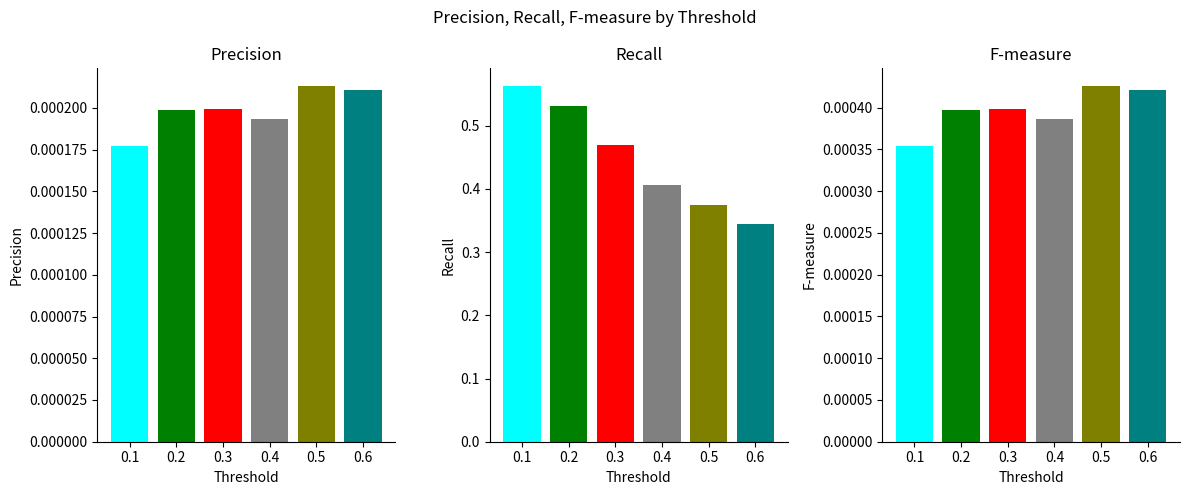

At which label does Recall reach its peak?

0.1